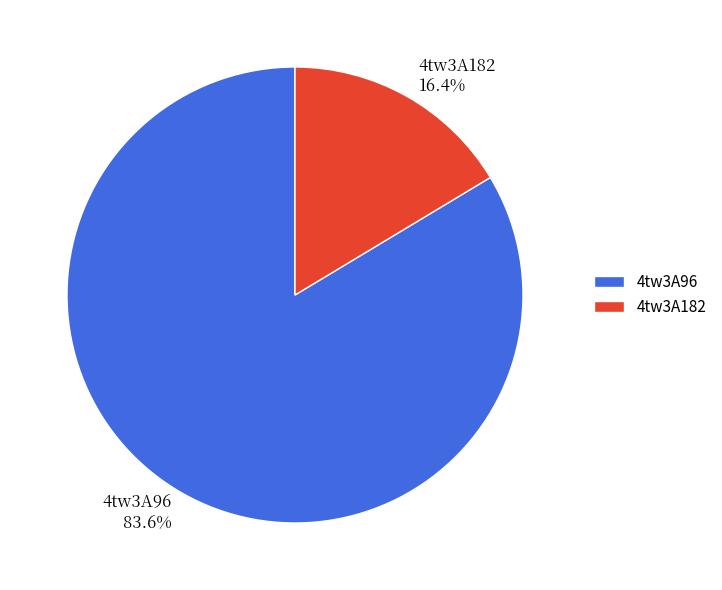

Between 4tw3A96 and 4tw3A182, which is larger?

4tw3A96